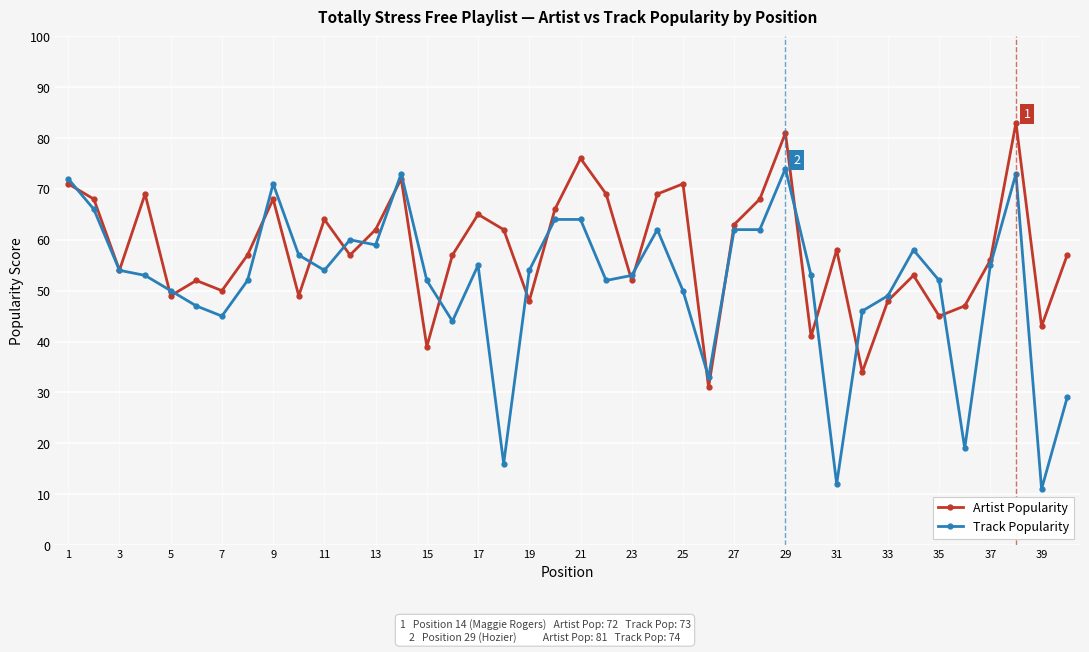

Which series has the largest total across all categories?

Artist Popularity